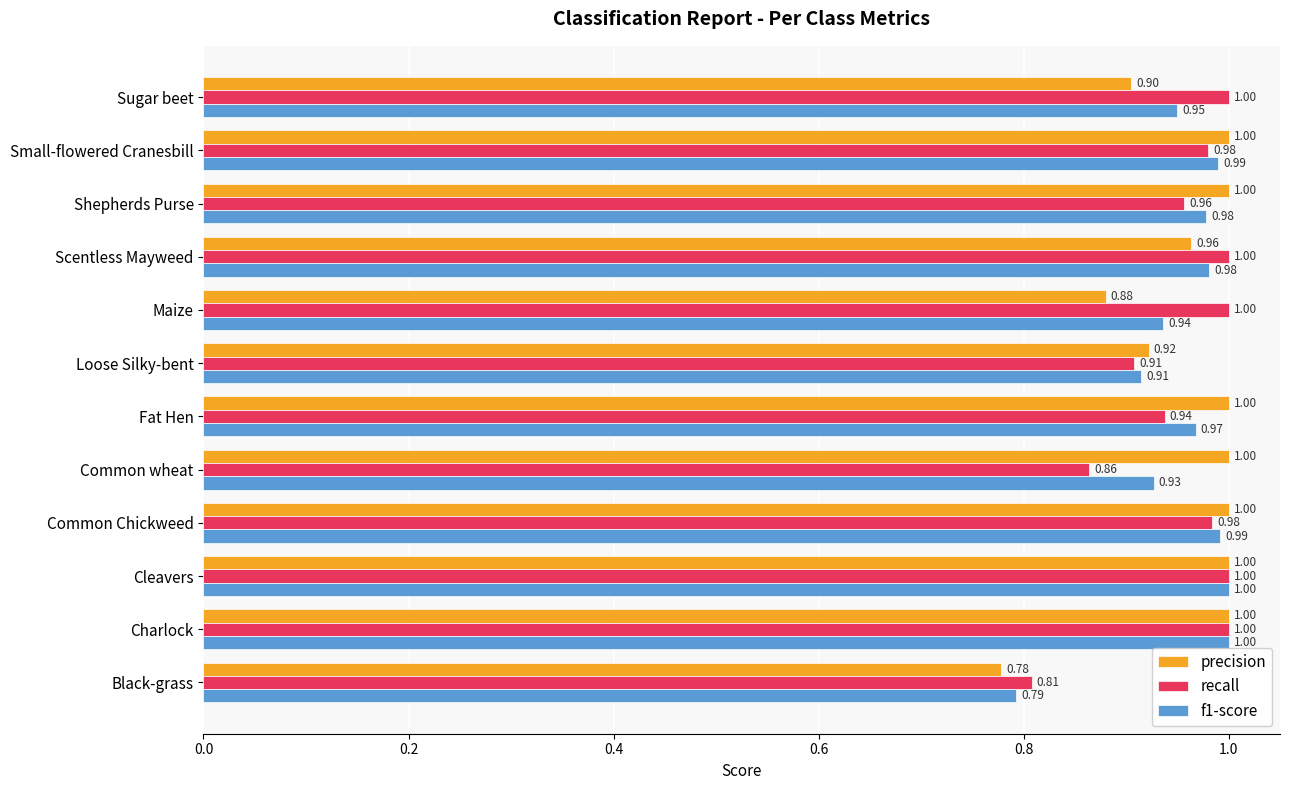

Which category has the lowest value across all series?

Black-grass